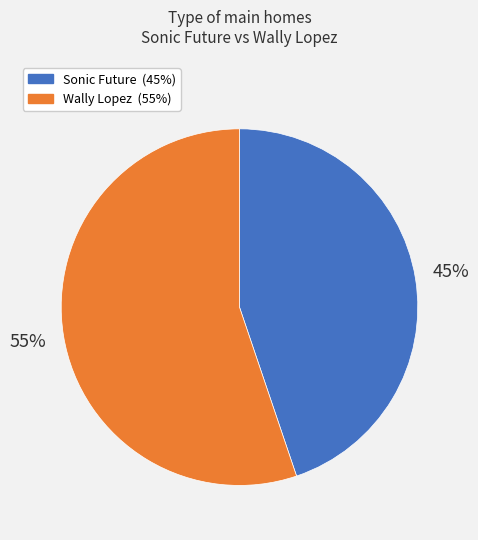

Combined, do Sonic Future and Wally Lopez account for over 50%?

Yes